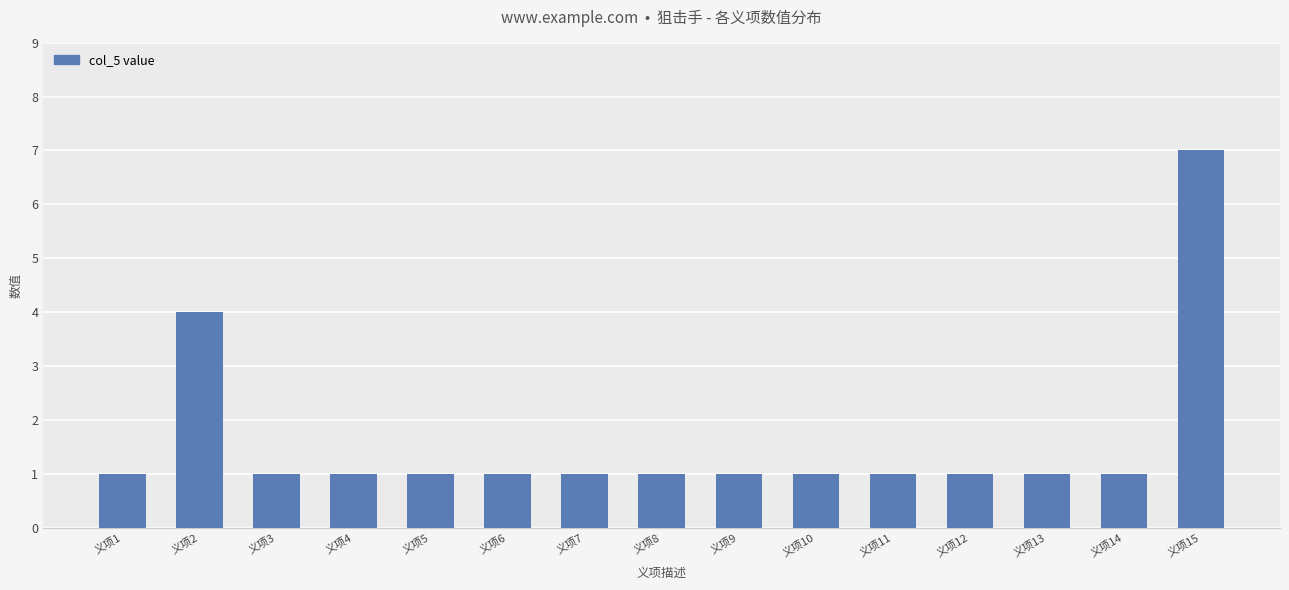

Reading left to right, what are all the values shown in this chart?

1	4	1	1	1	1	1	1	1	1	1	1	1	1	7